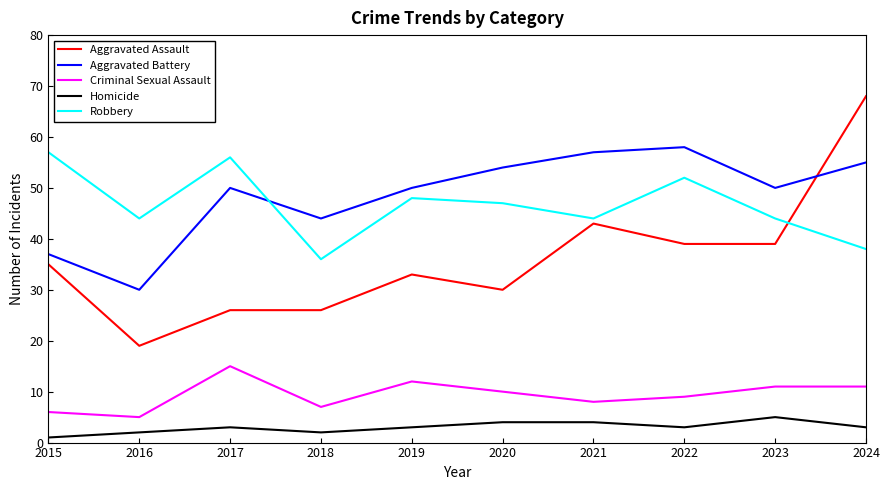

How many values in the Aggravated Assault series are below 35?

5